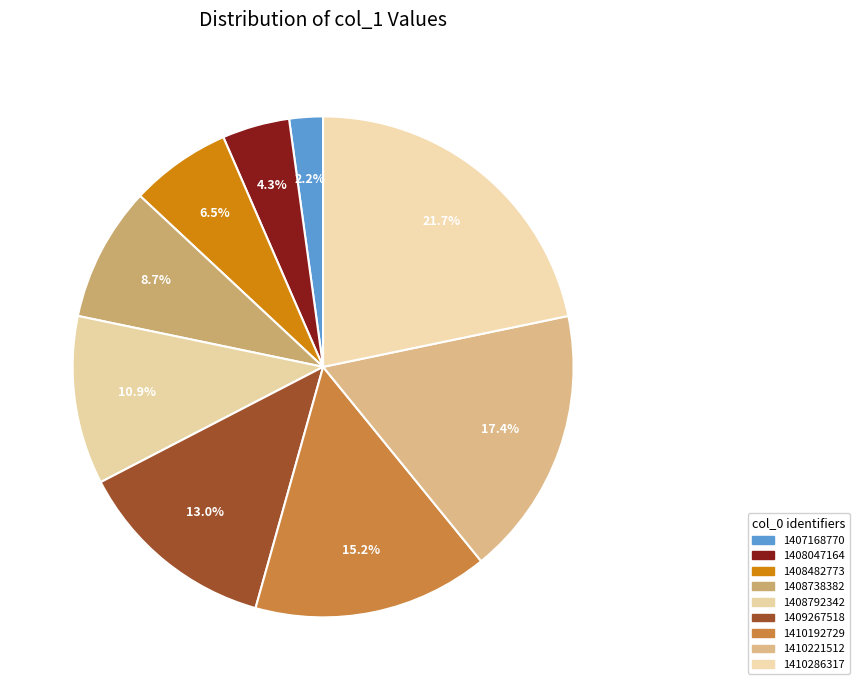

To the nearest percent, what portion does 1407168770 represent?

2%